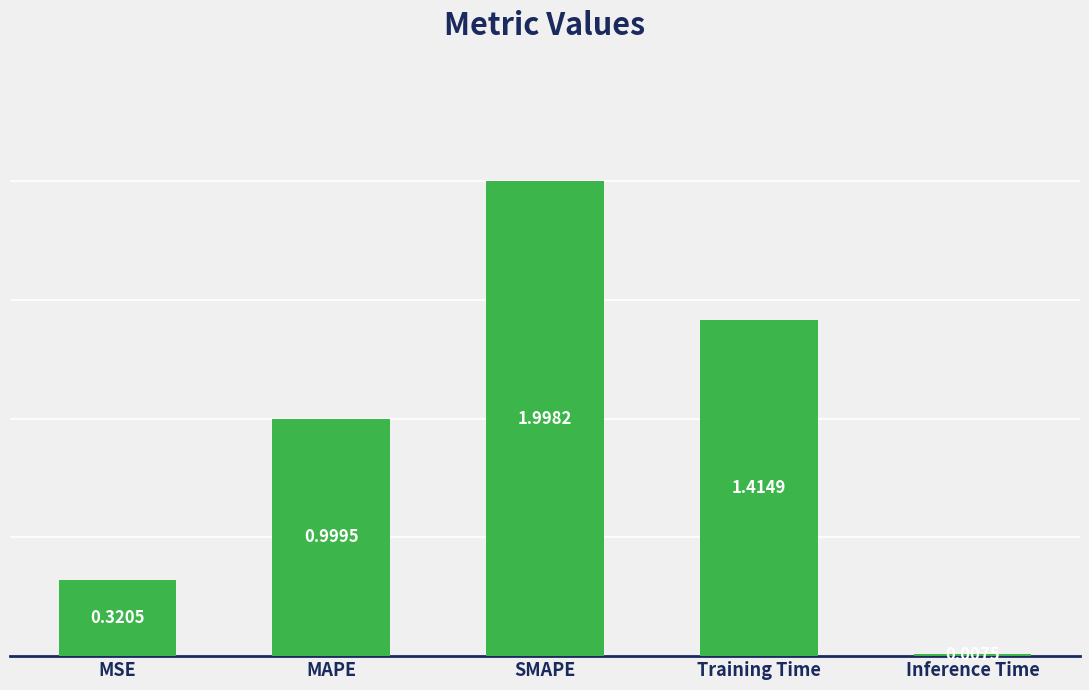

The chart shows a value of 1.0 at MAPE. True or false?

True